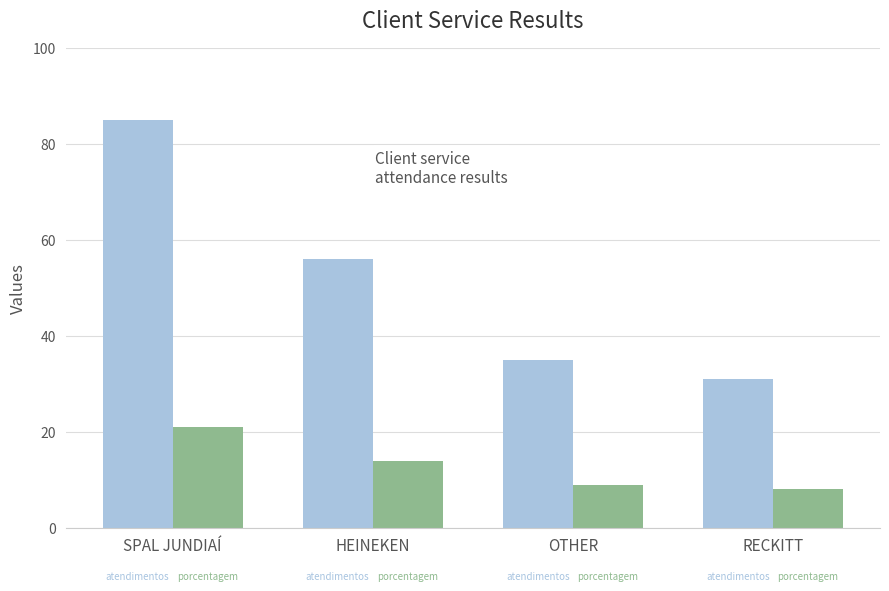

What is the total value across all series at SPAL JUNDIAÍ?

106